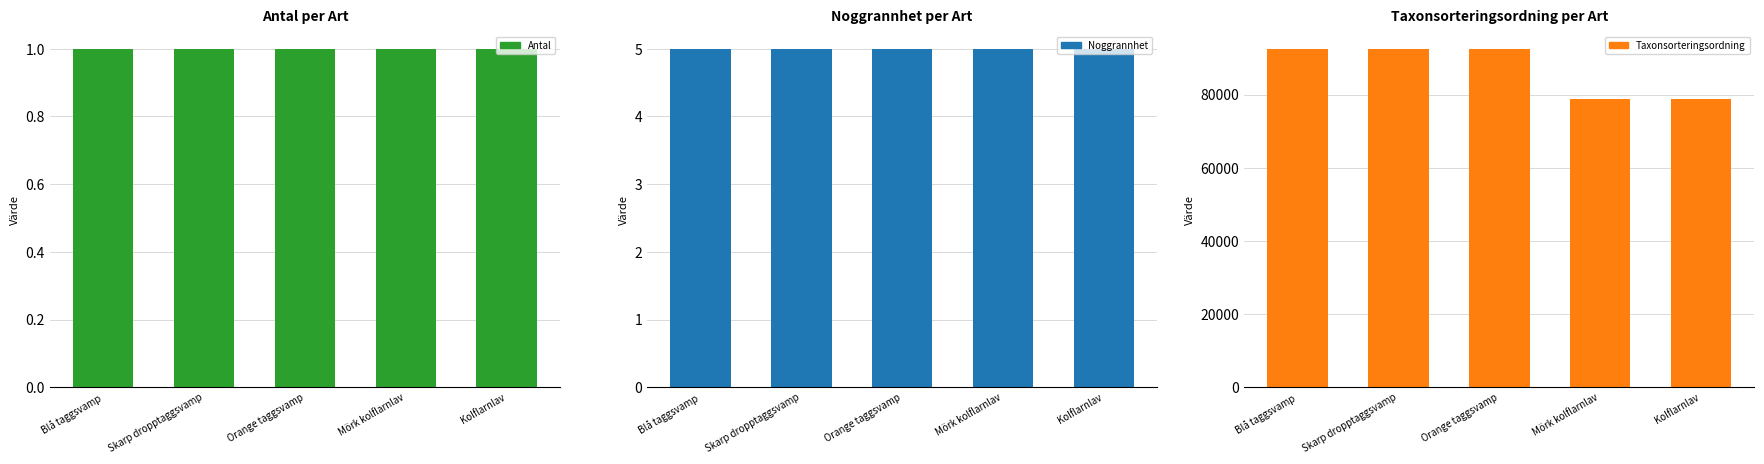

Read the Antal value at Mörk kolflarnlav.

1